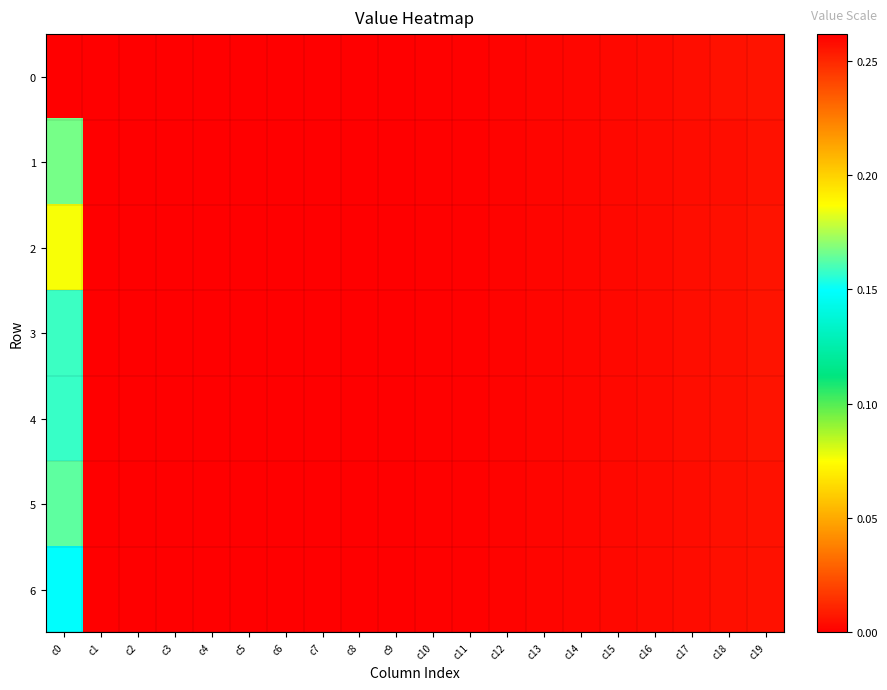

Reading left to right, list all the values displayed in this chart.

0: c0=0.3	c1=0.0	c2=0.0	c3=0.0	c4=0.0	c5=0.0	c6=0.0	c7=0.0	c8=0.0	c9=0.0	c10=0.0	c11=0.0	c12=0.0	c13=0.0	c14=0.0	c15=0.0	c16=0.0	c17=0.0	c18=0.0	c19=0.0
1: c0=0.2	c1=0.0	c2=0.0	c3=0.0	c4=0.0	c5=0.0	c6=0.0	c7=0.0	c8=0.0	c9=0.0	c10=0.0	c11=0.0	c12=0.0	c13=0.0	c14=0.0	c15=0.0	c16=0.0	c17=0.0	c18=0.0	c19=0.0
2: c0=0.2	c1=0.0	c2=0.0	c3=0.0	c4=0.0	c5=0.0	c6=0.0	c7=0.0	c8=0.0	c9=0.0	c10=0.0	c11=0.0	c12=0.0	c13=0.0	c14=0.0	c15=0.0	c16=0.0	c17=0.0	c18=0.0	c19=0.0
3: c0=0.2	c1=0.0	c2=0.0	c3=0.0	c4=0.0	c5=0.0	c6=0.0	c7=0.0	c8=0.0	c9=0.0	c10=0.0	c11=0.0	c12=0.0	c13=0.0	c14=0.0	c15=0.0	c16=0.0	c17=0.0	c18=0.0	c19=0.0
4: c0=0.2	c1=0.0	c2=0.0	c3=0.0	c4=0.0	c5=0.0	c6=0.0	c7=0.0	c8=0.0	c9=0.0	c10=0.0	c11=0.0	c12=0.0	c13=0.0	c14=0.0	c15=0.0	c16=0.0	c17=0.0	c18=0.0	c19=0.0
5: c0=0.2	c1=0.0	c2=0.0	c3=0.0	c4=0.0	c5=0.0	c6=0.0	c7=0.0	c8=0.0	c9=0.0	c10=0.0	c11=0.0	c12=0.0	c13=0.0	c14=0.0	c15=0.0	c16=0.0	c17=0.0	c18=0.0	c19=0.0
6: c0=0.1	c1=0.0	c2=0.0	c3=0.0	c4=0.0	c5=0.0	c6=0.0	c7=0.0	c8=0.0	c9=0.0	c10=0.0	c11=0.0	c12=0.0	c13=0.0	c14=0.0	c15=0.0	c16=0.0	c17=0.0	c18=0.0	c19=0.0